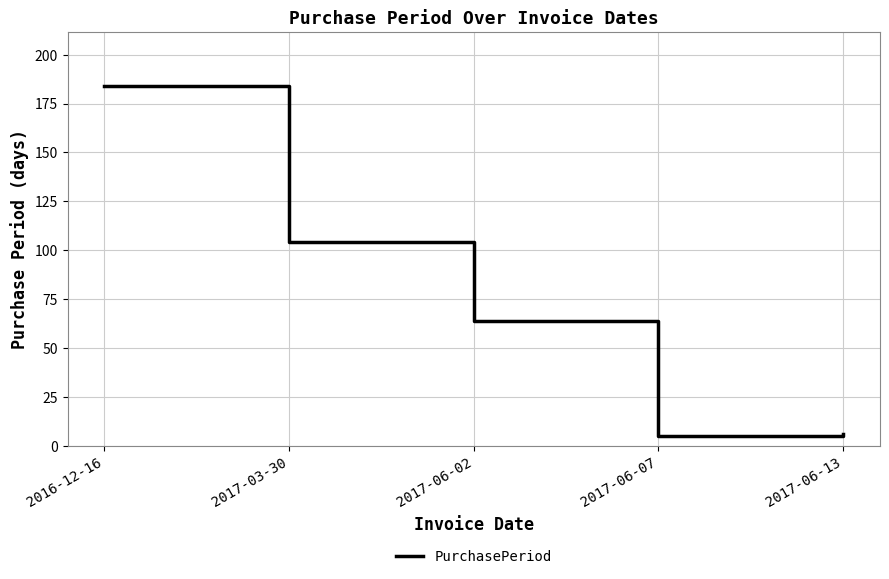

What is the sum of all values?

363